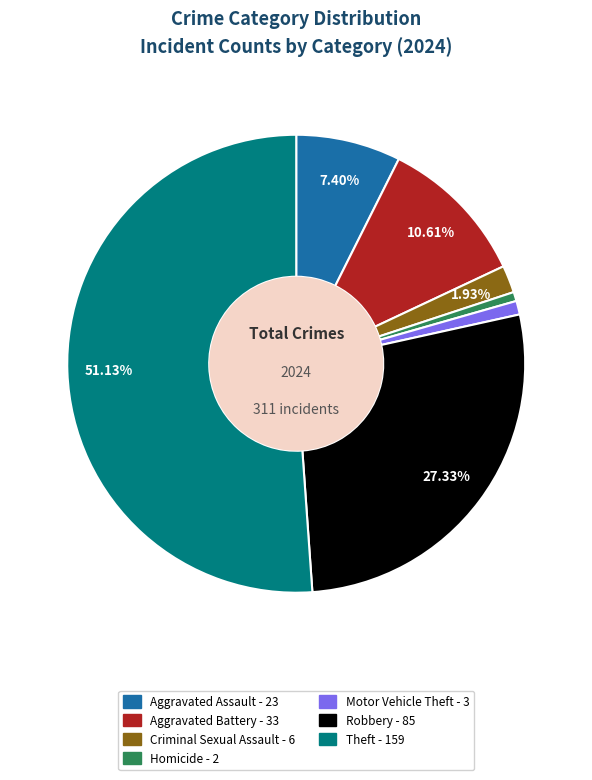

How many slices are in this pie chart?

7